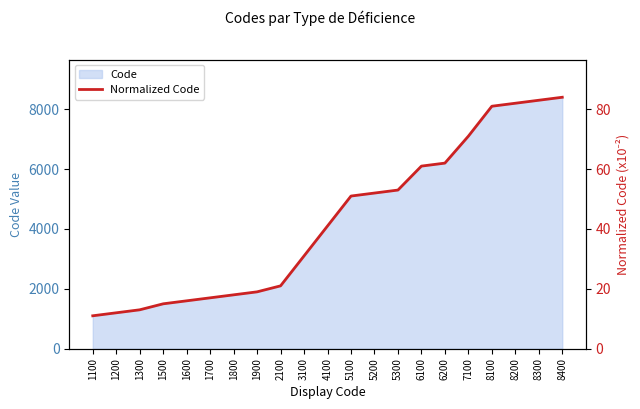

Is it true that the value at 1800 is 18?

True